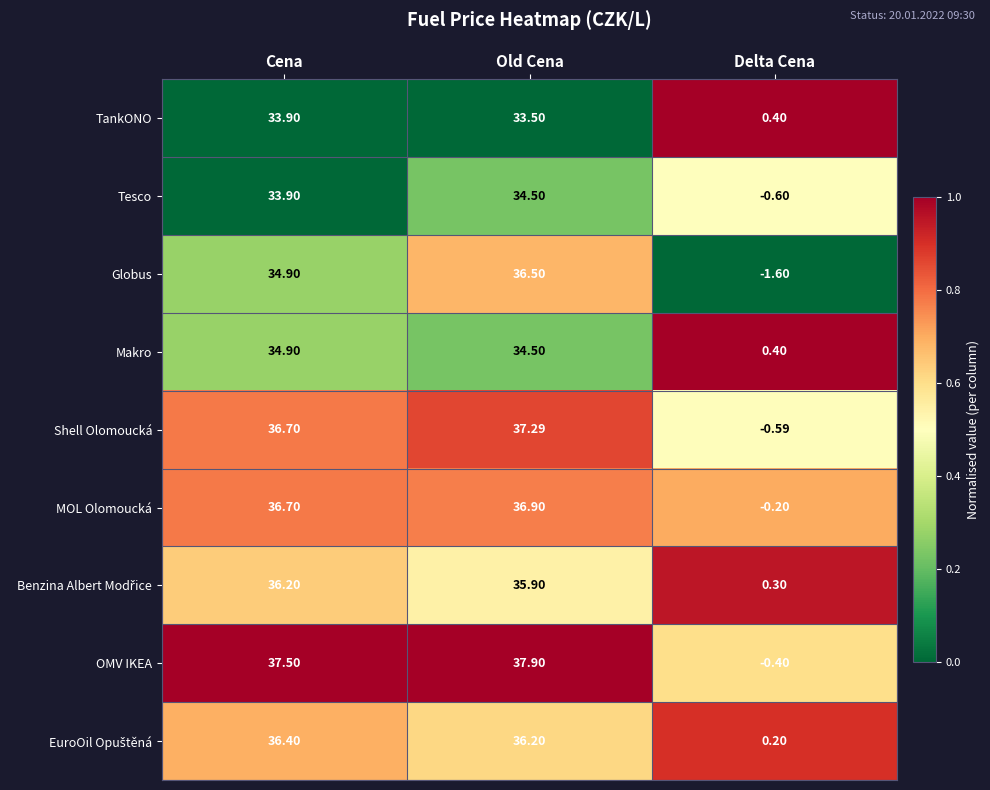

At how many categories does at least one series exceed 0?

3